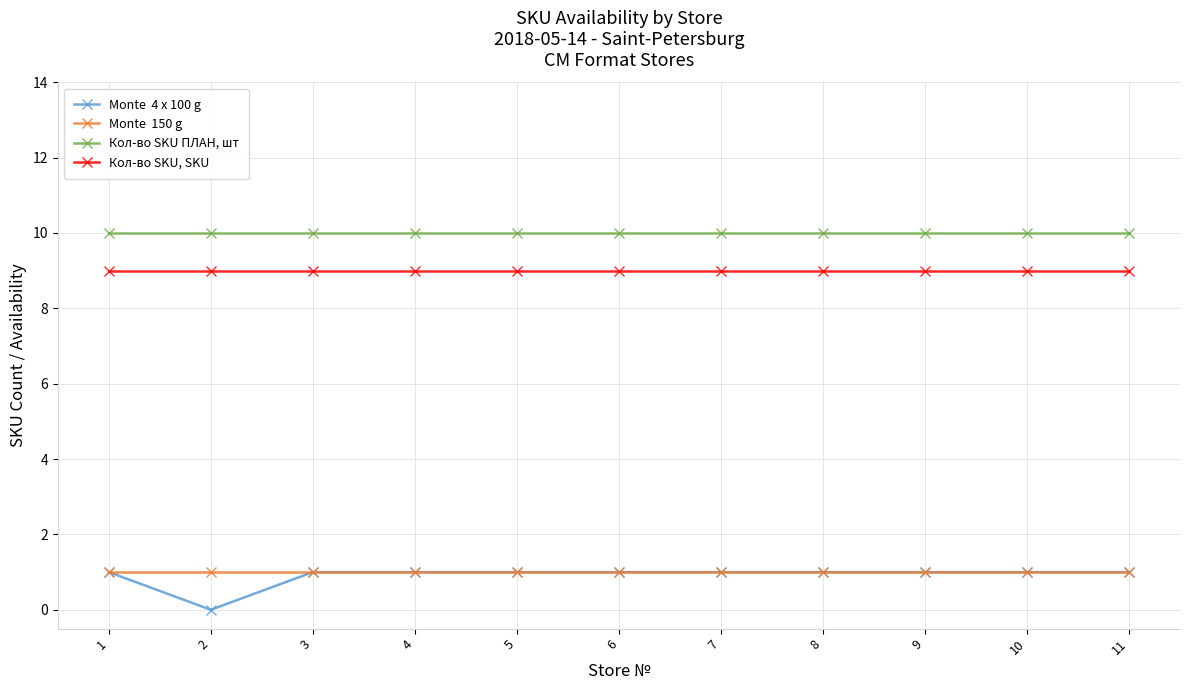

What is the greatest value displayed?

10